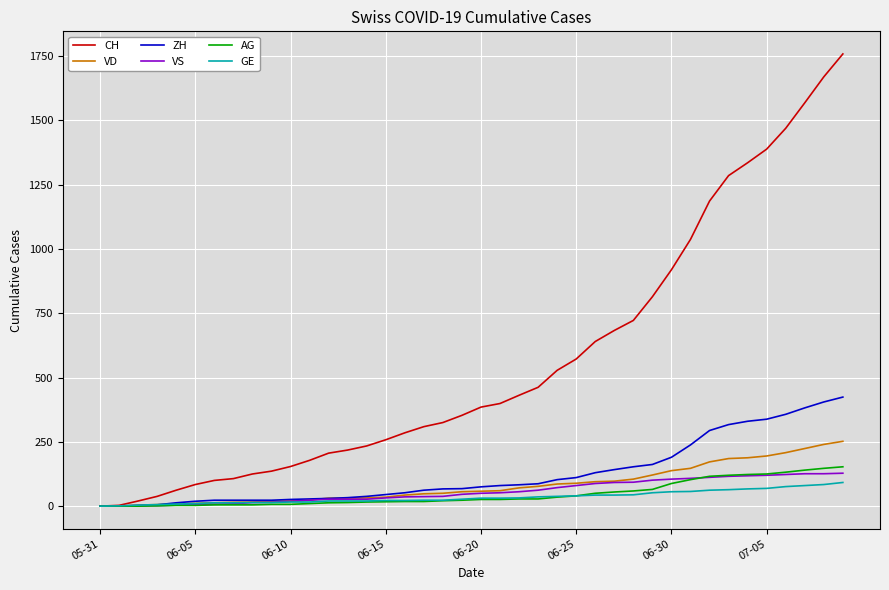

List the series in order of their peak value, lowest first.

GE, VS, AG, VD, ZH, CH